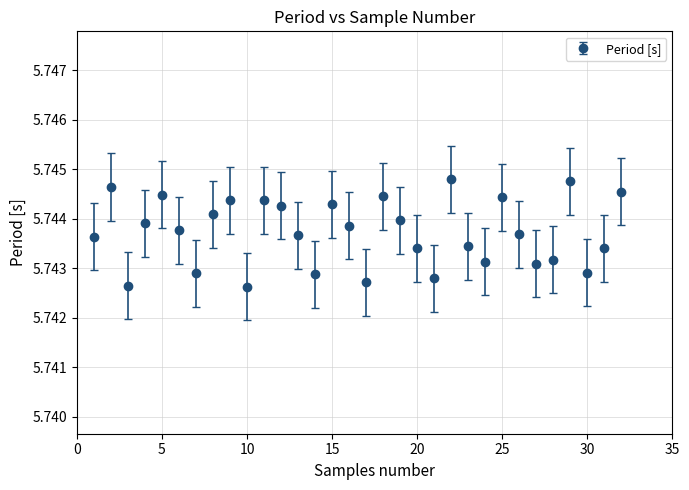

How many interior local peaks (higher than both neighbors) does the data have?

9